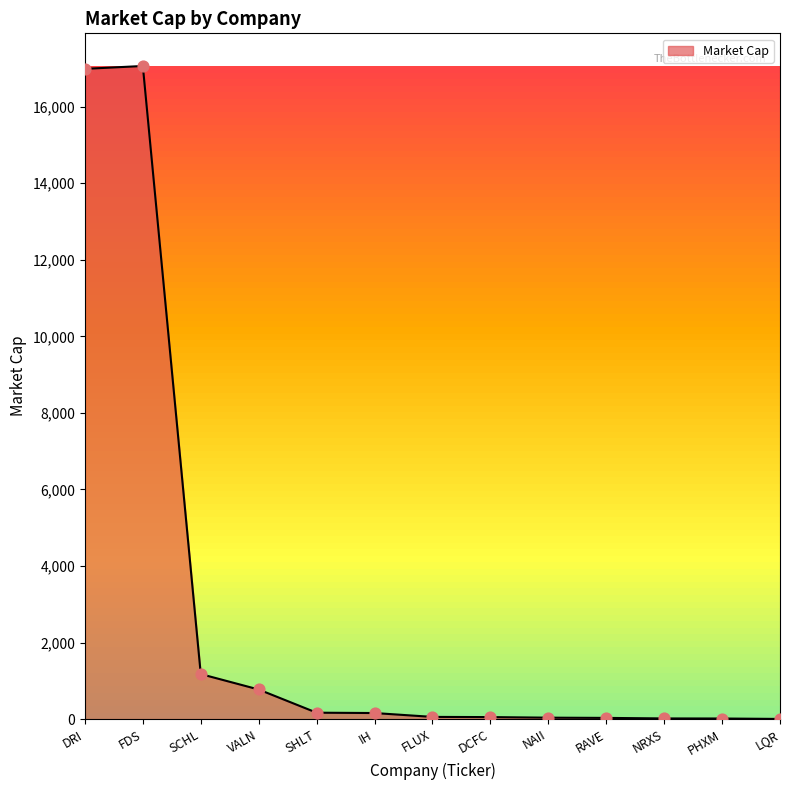

What is the change in value from NAII to RAVE?

-6